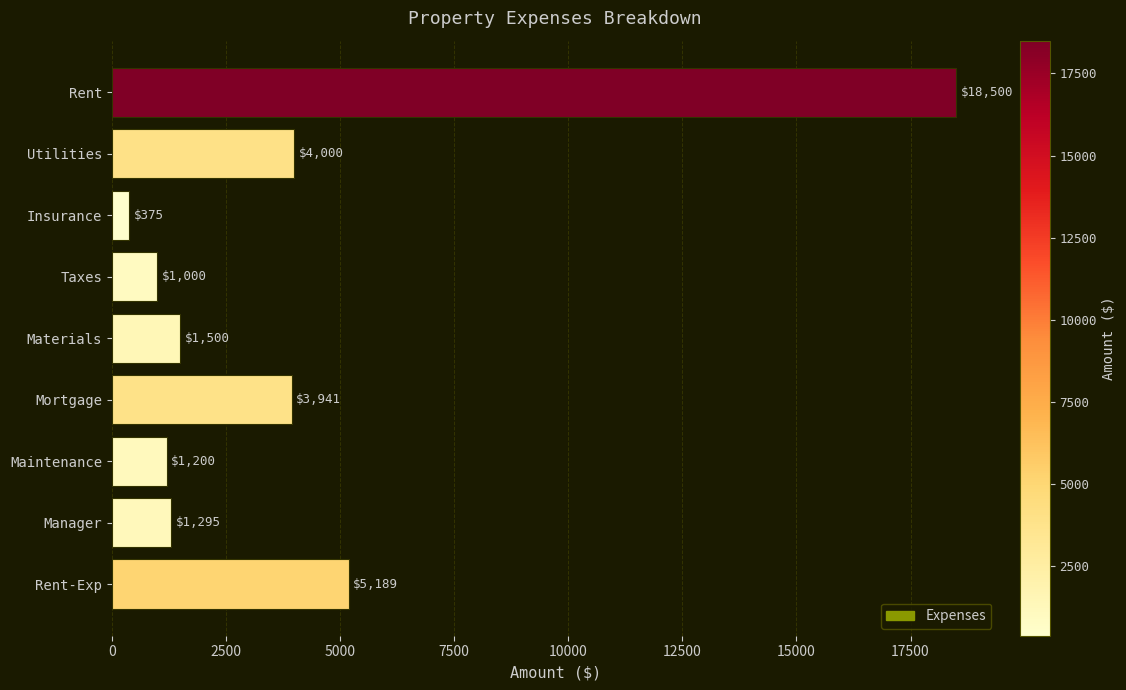

What is the maximum value shown in the chart?

18500